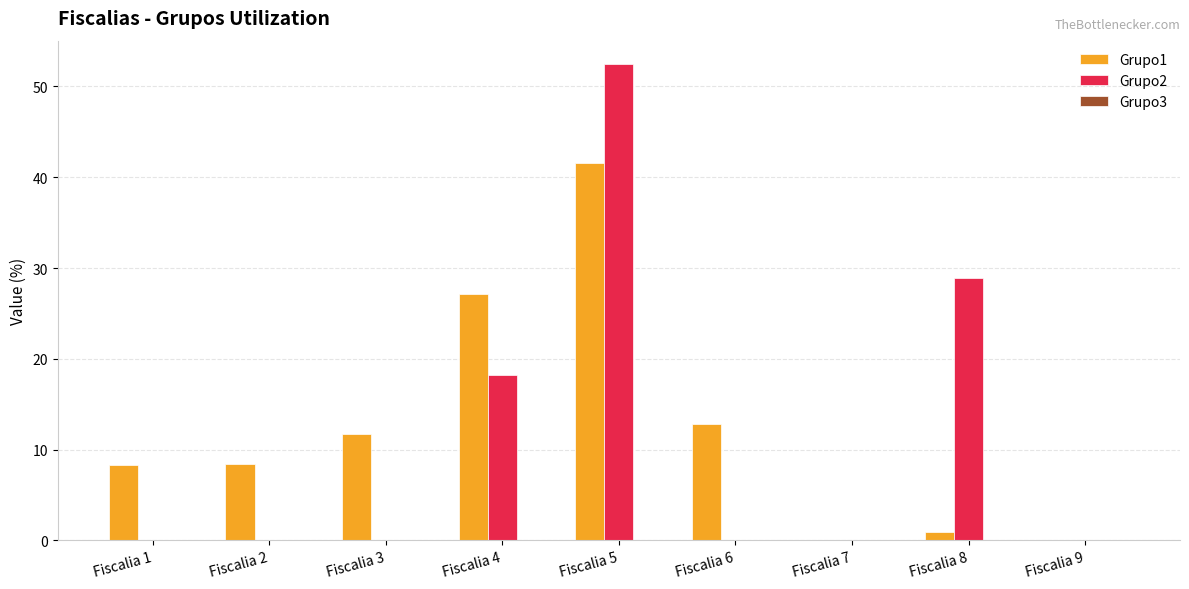

How many groups of bars are there?

9